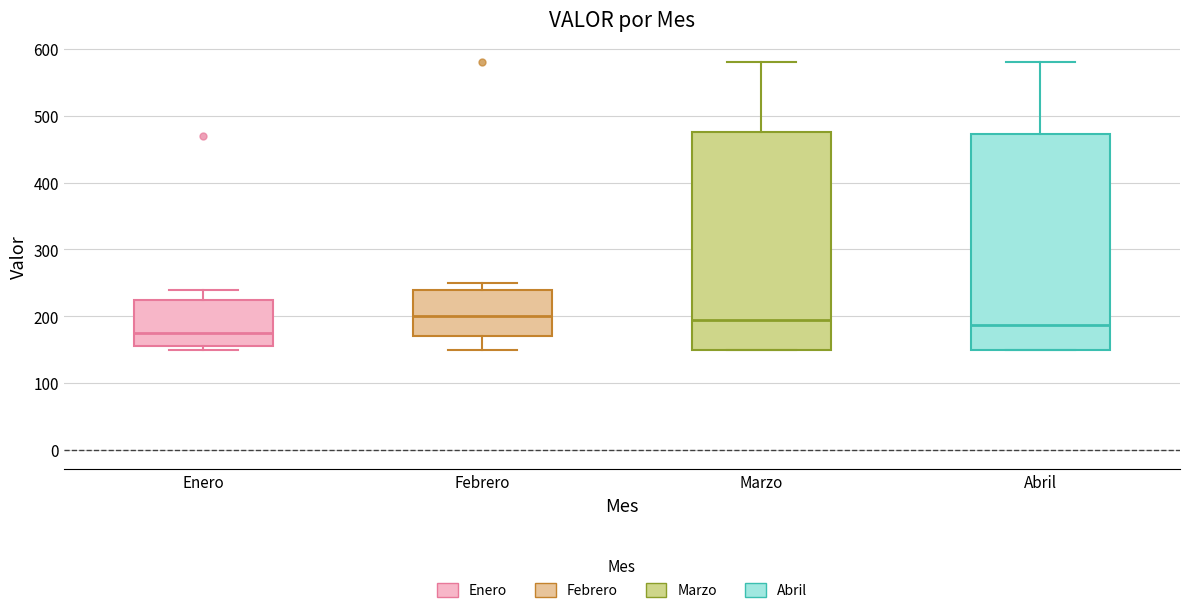

Reading left to right, read every box against the y-axis: the position of its median line, the range the box covers, and the ends of its whiskers. The values are not printed on the chart, so give them approximately, as read against the axis.

Enero: median 180, box 160 to 220, whiskers 150 to 240
Febrero: median 200, box 170 to 240, whiskers 150 to 250
Marzo: median 200, box 150 to 480, whiskers 150 to 580
Abril: median 190, box 150 to 470, whiskers 150 to 580